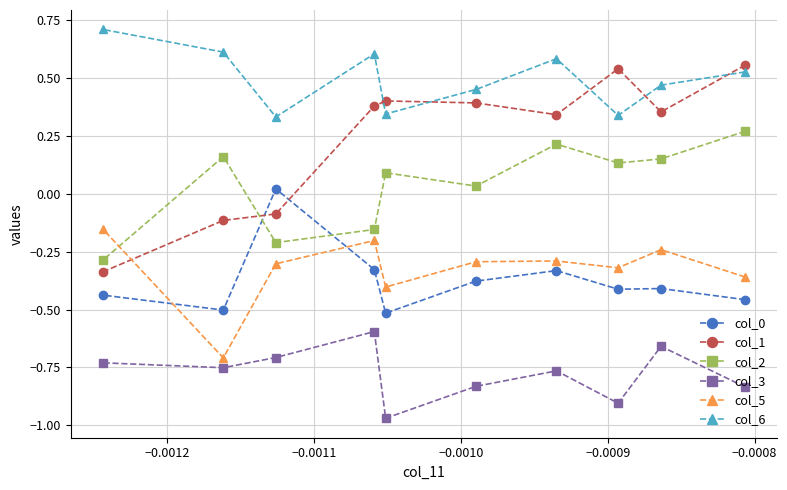

What are all the series names shown in the legend?

col_0, col_1, col_2, col_3, col_5, col_6